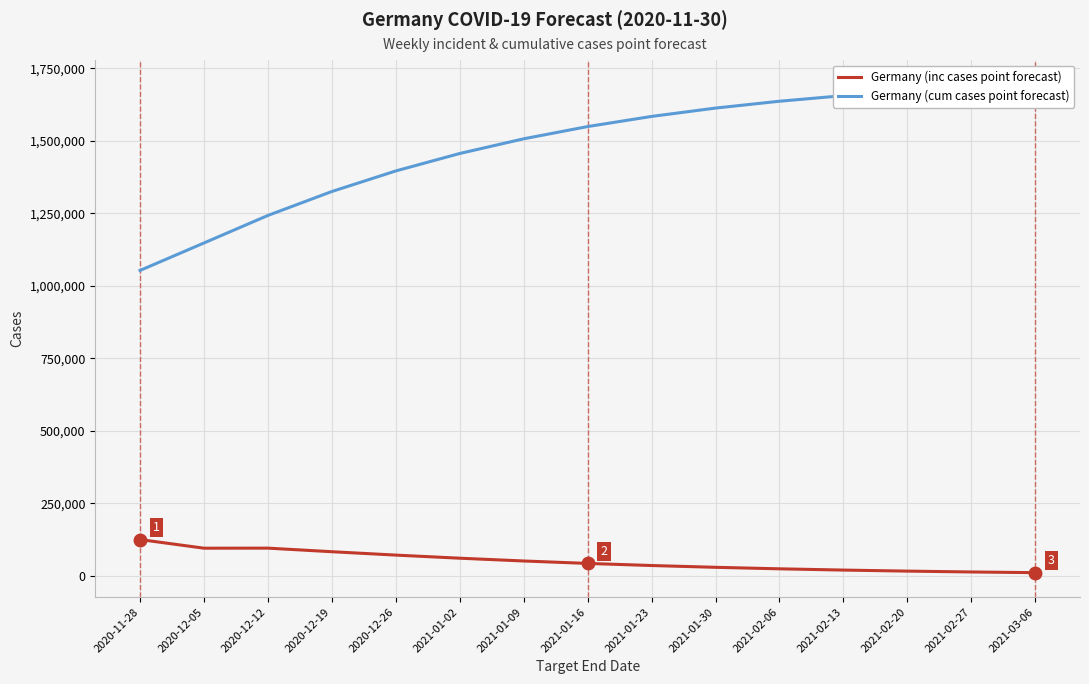

True or false: Germany (cum cases point forecast) and Germany (inc cases point forecast) cross at least once.

False